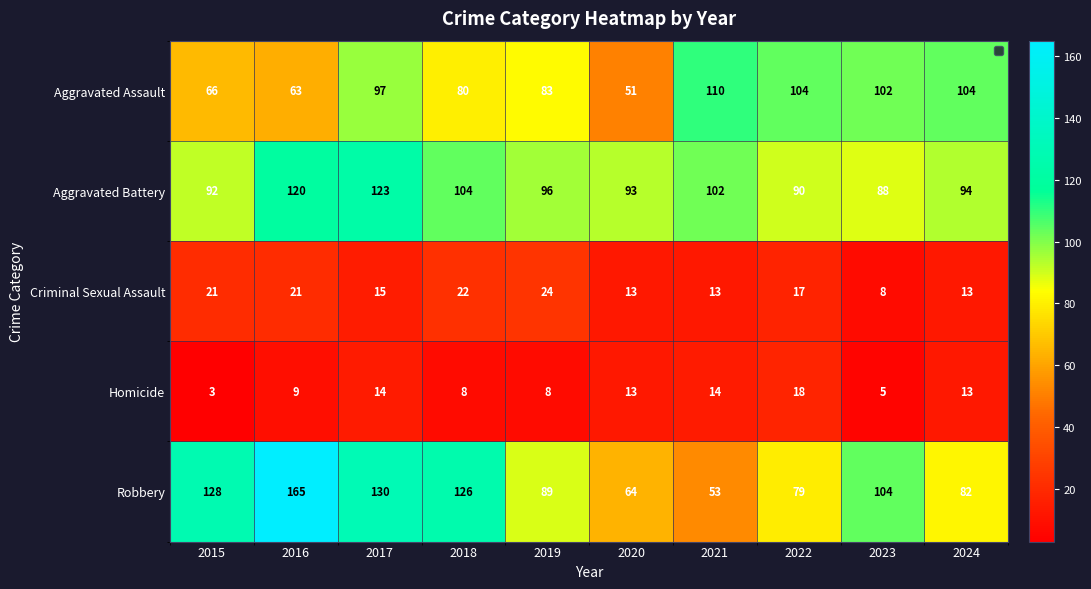

Rank the series by their maximum value, from lowest to highest.

Homicide, Criminal Sexual Assault, Aggravated Assault, Aggravated Battery, Robbery